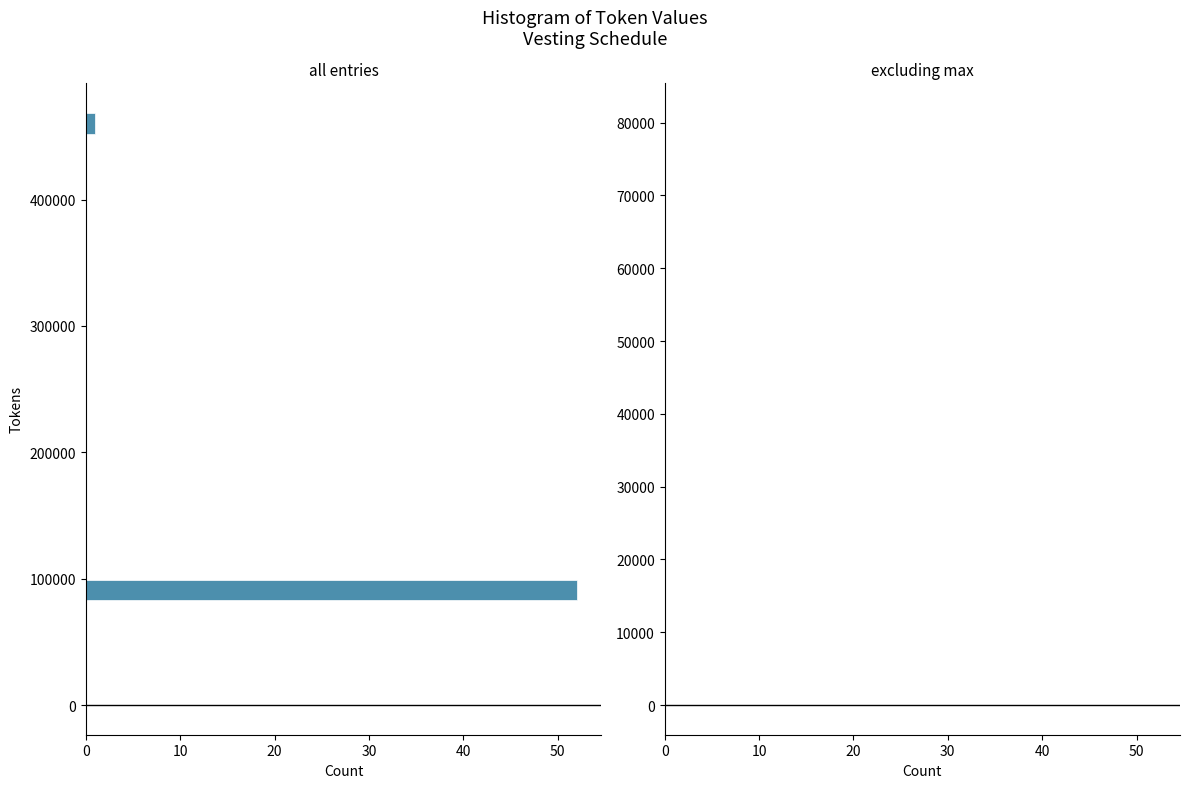

Around what value on the y-axis is the longest bar? Give the approximate position of its centre, as read against the axis.

90000